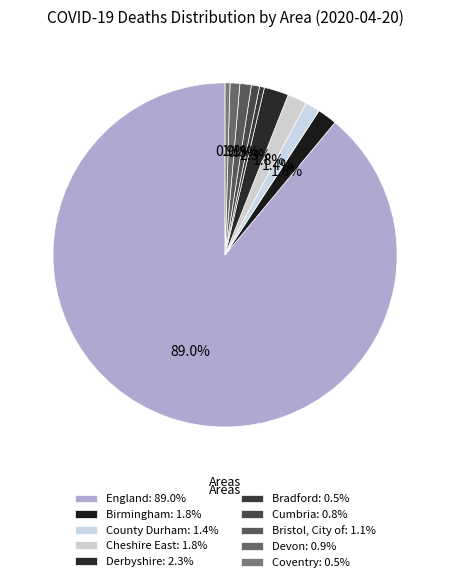

To the nearest percent, what is the difference between the largest and smallest slice percentages?

89%